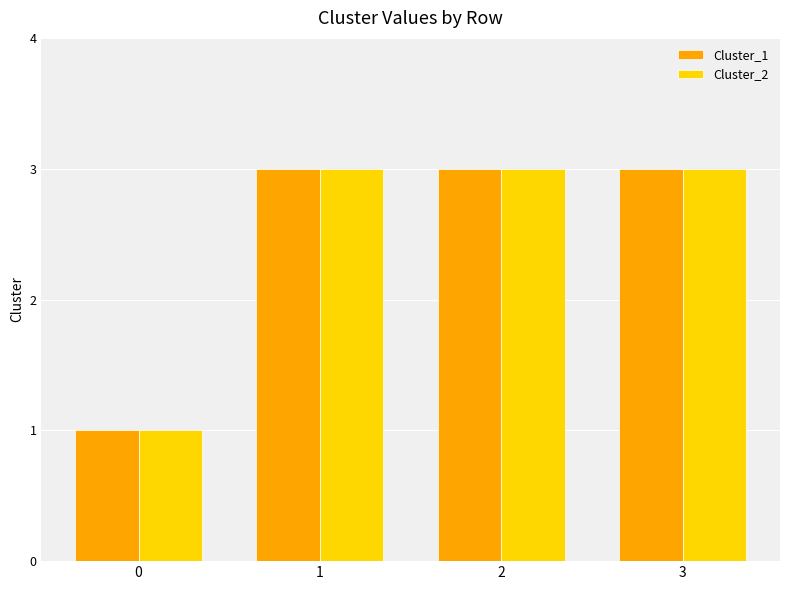

Is the value of Cluster_2 at 3 greater than the value of Cluster_1 at 0?

Yes